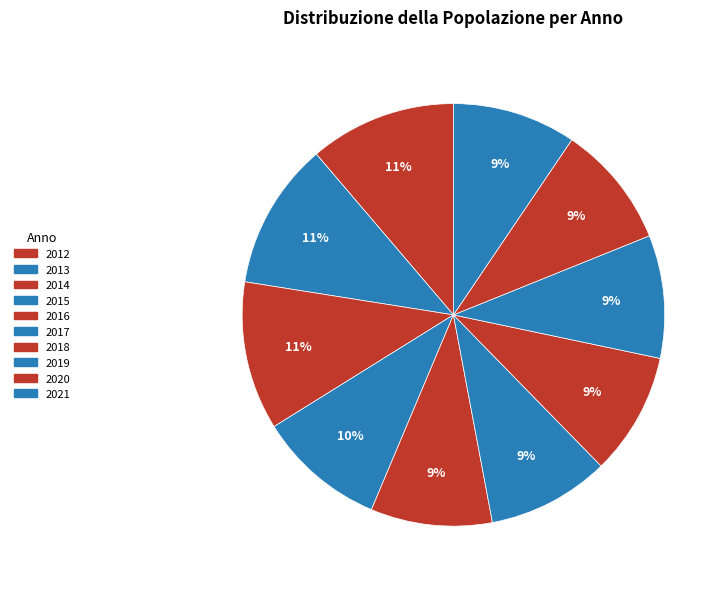

Is it true that 2018 is 9% of the pie?

True